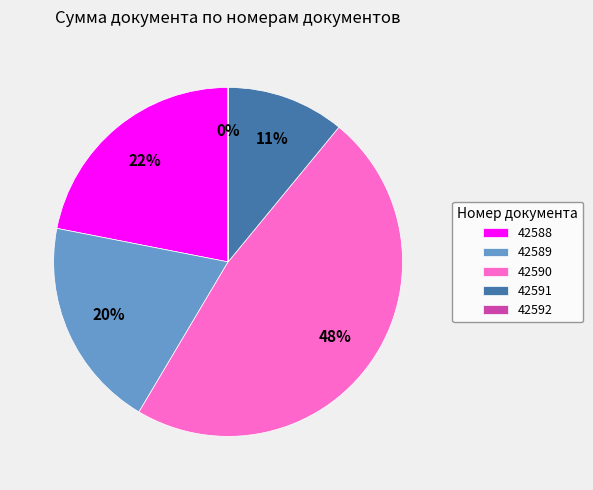

Is it true that 42591 is 2% of the pie?

False